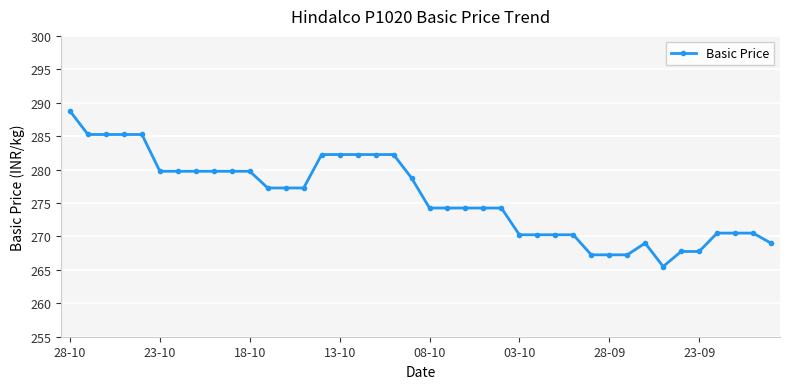

What is the difference between the second highest and second lowest values?

18.0